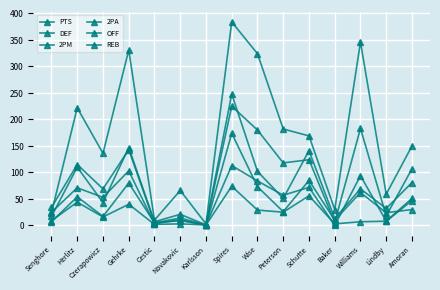

What is the approximate value of OFF at Schutte, to the nearest 5?

55